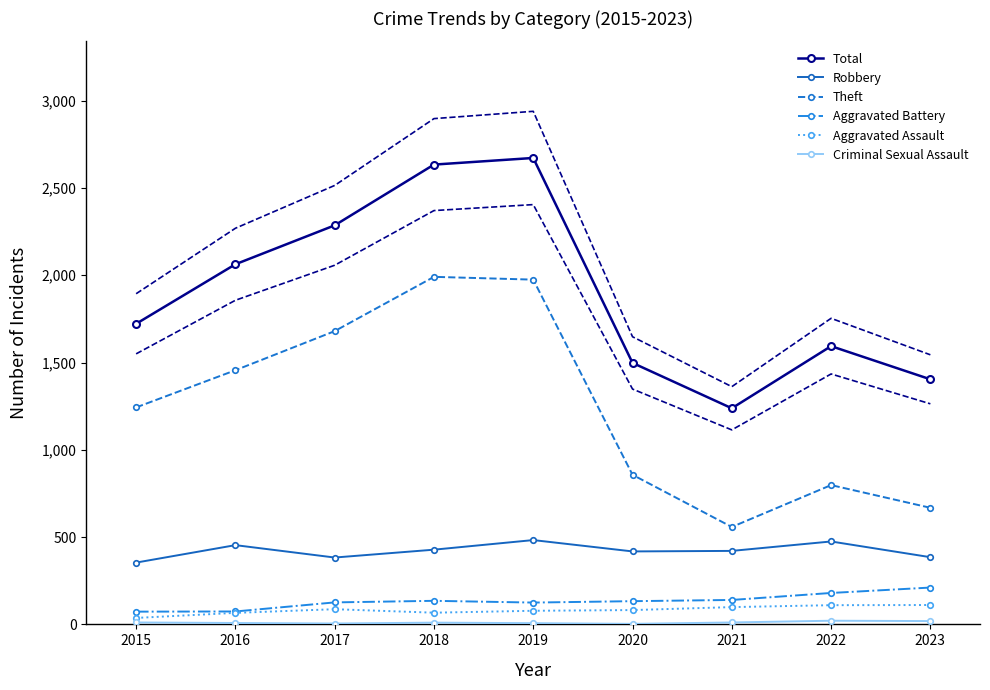

How many lines are shown in the chart?

6